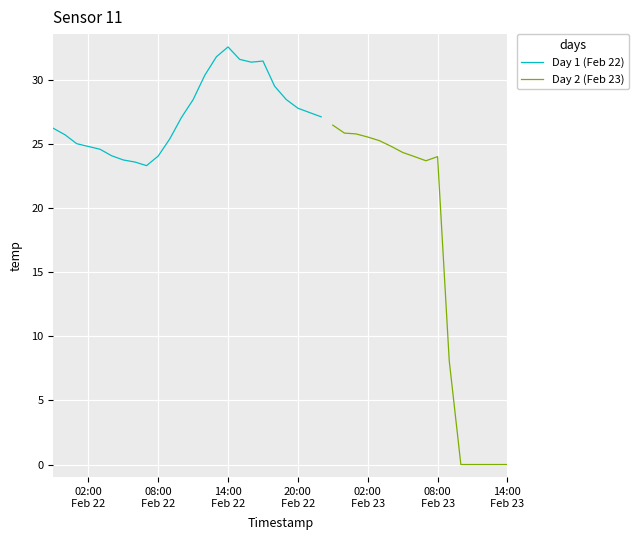

Which has a higher value, 19 or 6?

19